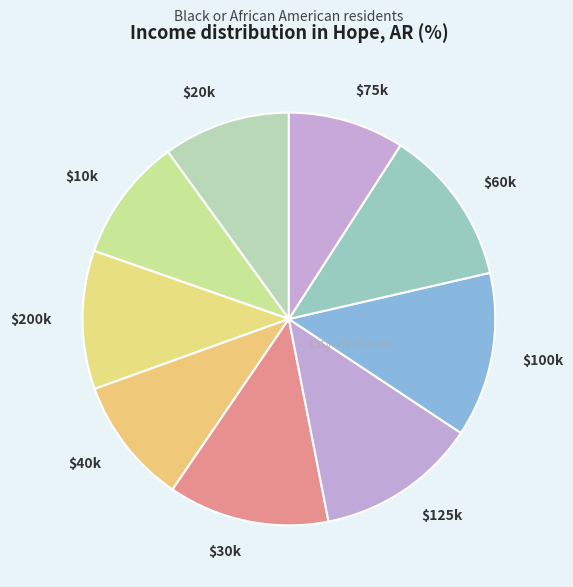

How many segments does this pie chart have?

9